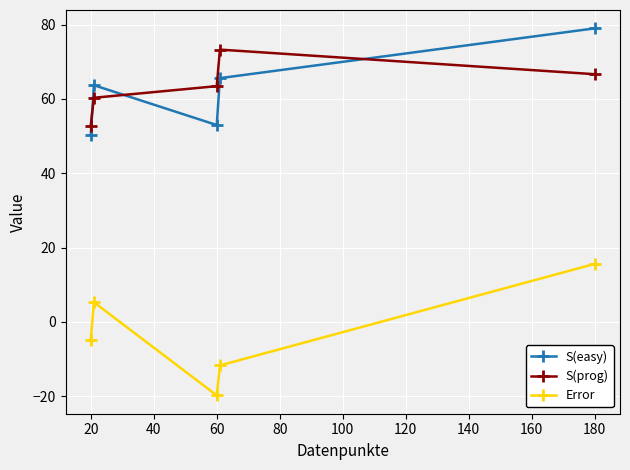

Rank the series by their maximum value, from lowest to highest.

Error, S(prog), S(easy)